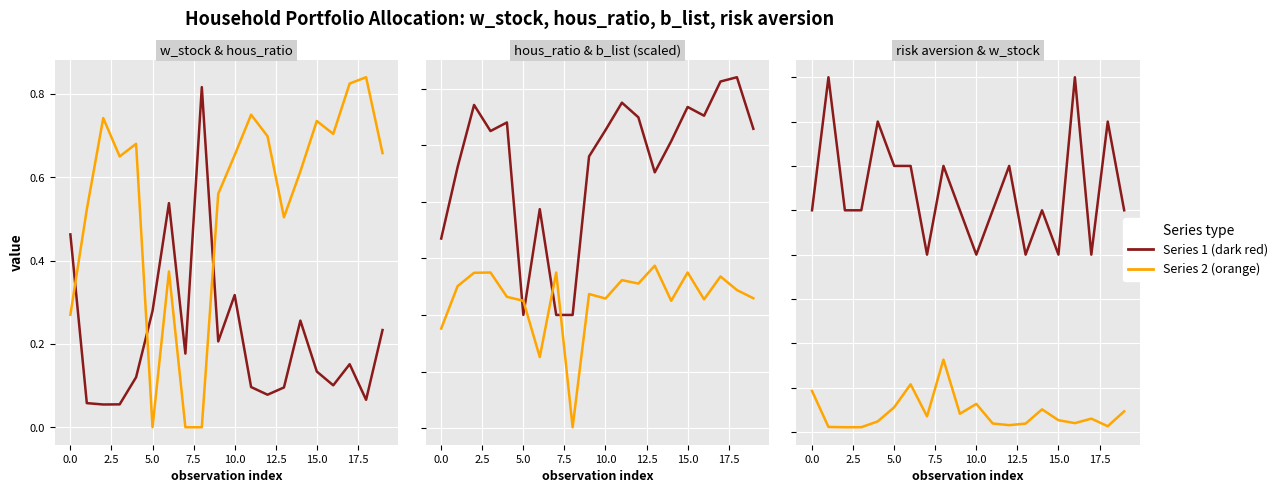

Which has a higher value, 10 or 12.5?

12.5